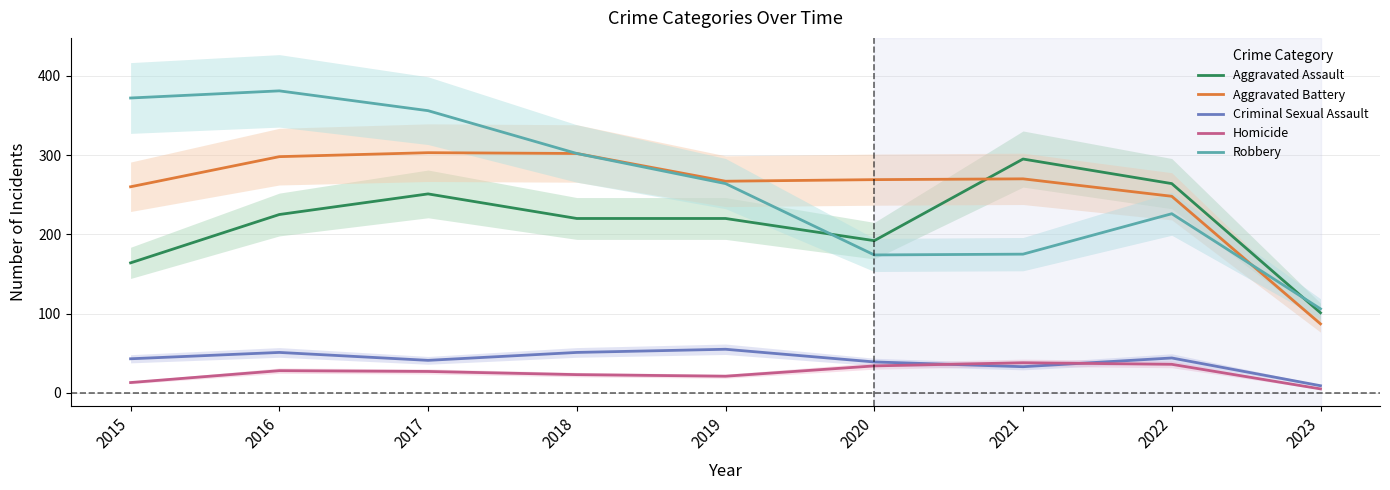

Is this an area chart (filled region under the line)?

No